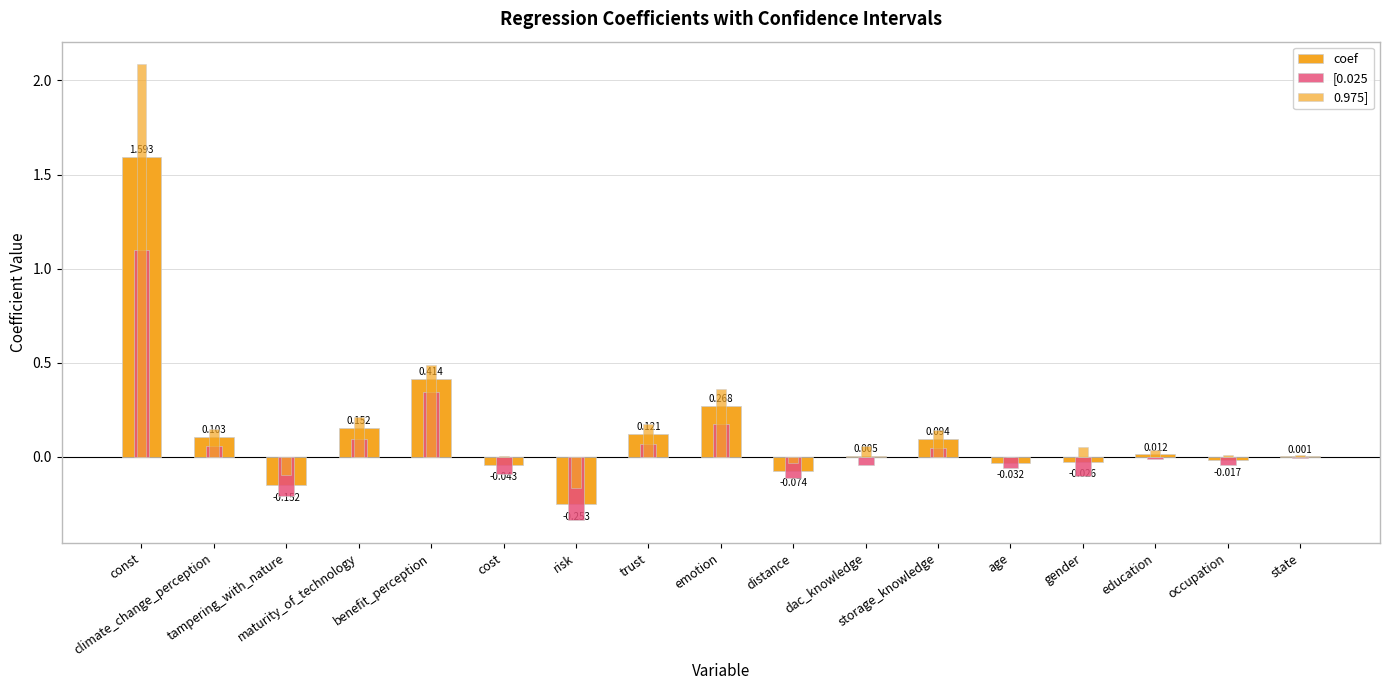

What is the difference between the second highest and minimum values in the 0.975] series?

0.7